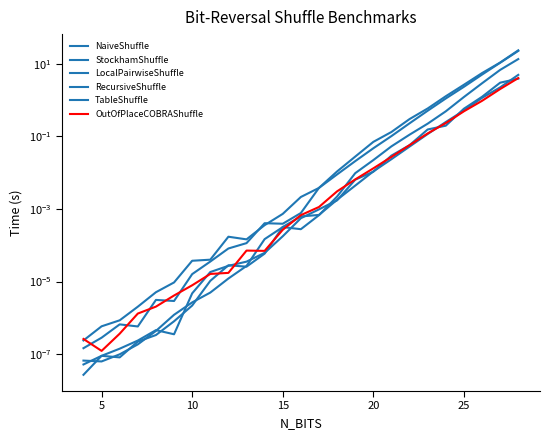

At 5, list the series in order from smallest to largest.

TableShuffle, LocalPairwiseShuffle, RecursiveShuffle, OutOfPlaceCOBRAShuffle, NaiveShuffle, StockhamShuffle